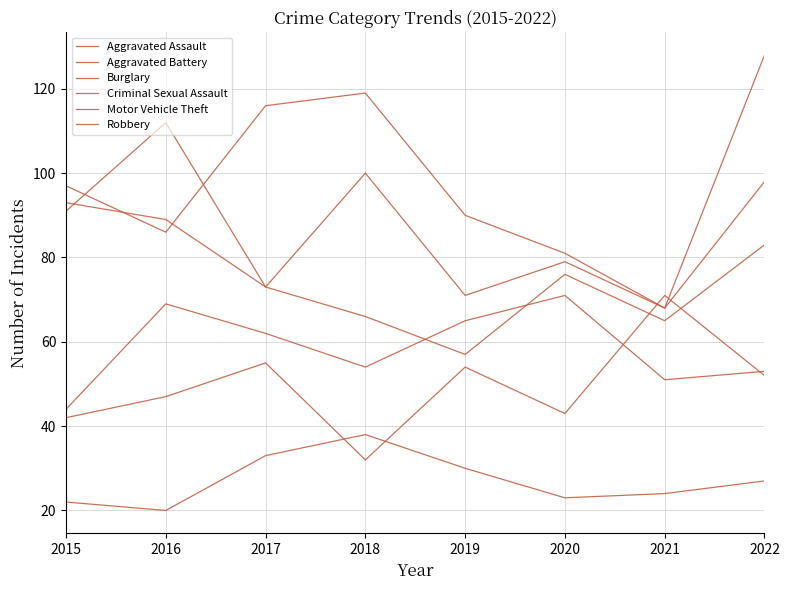

Reading left to right, extract all data points from this chart.

Aggravated Assault: 42	47	55	32	54	43	71	52
Aggravated Battery: 44	69	62	54	65	71	51	53
Burglary: 97	86	116	119	90	81	68	98
Criminal Sexual Assault: 22	20	33	38	30	23	24	27
Motor Vehicle Theft: 93	89	73	100	71	79	68	128
Robbery: 91	112	73	66	57	76	65	83